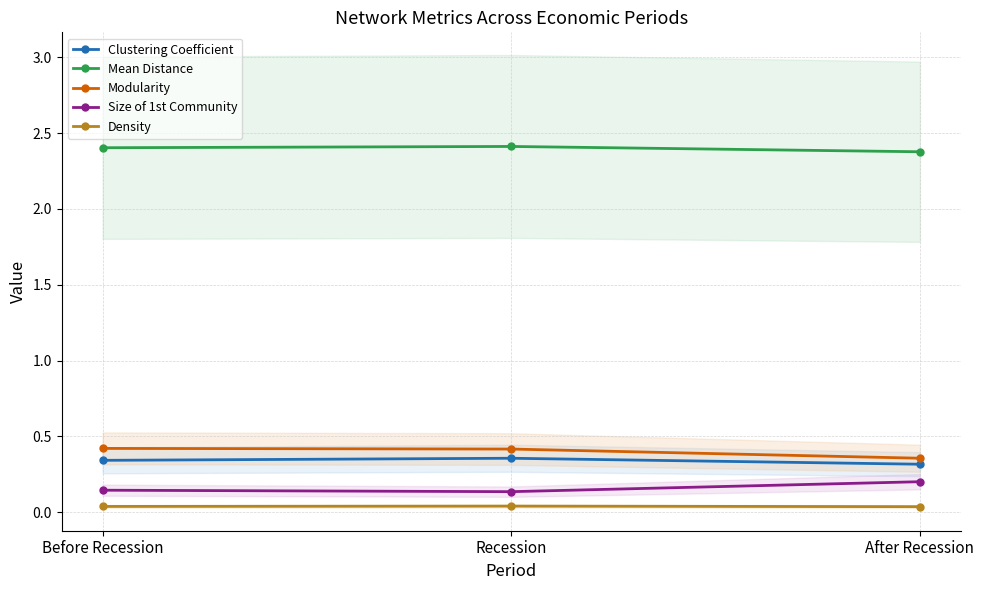

Between After Recession and Before Recession, which is larger?

Before Recession